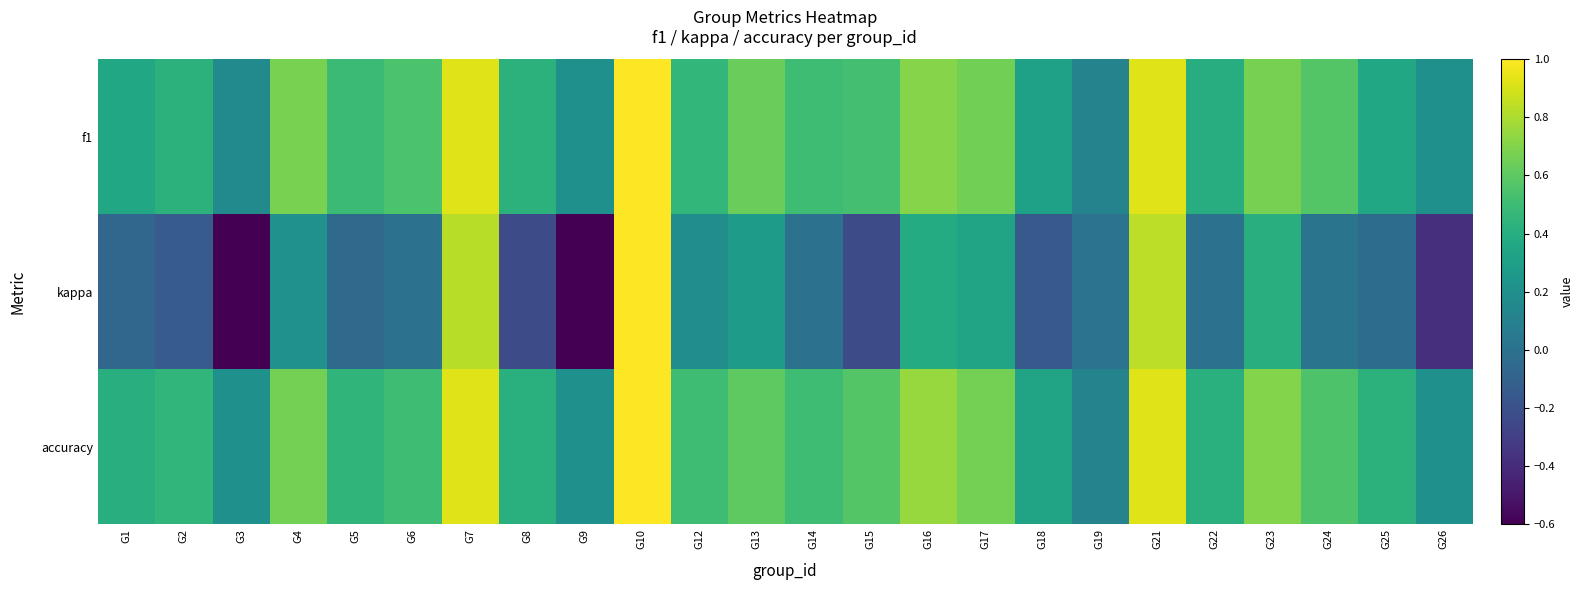

Between G13 and G4, which is larger?

G4